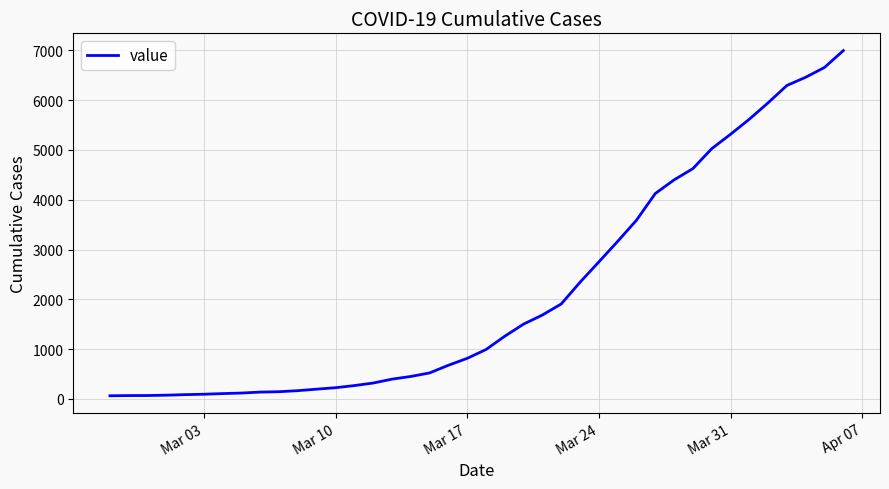

What is the greatest value displayed?

6995